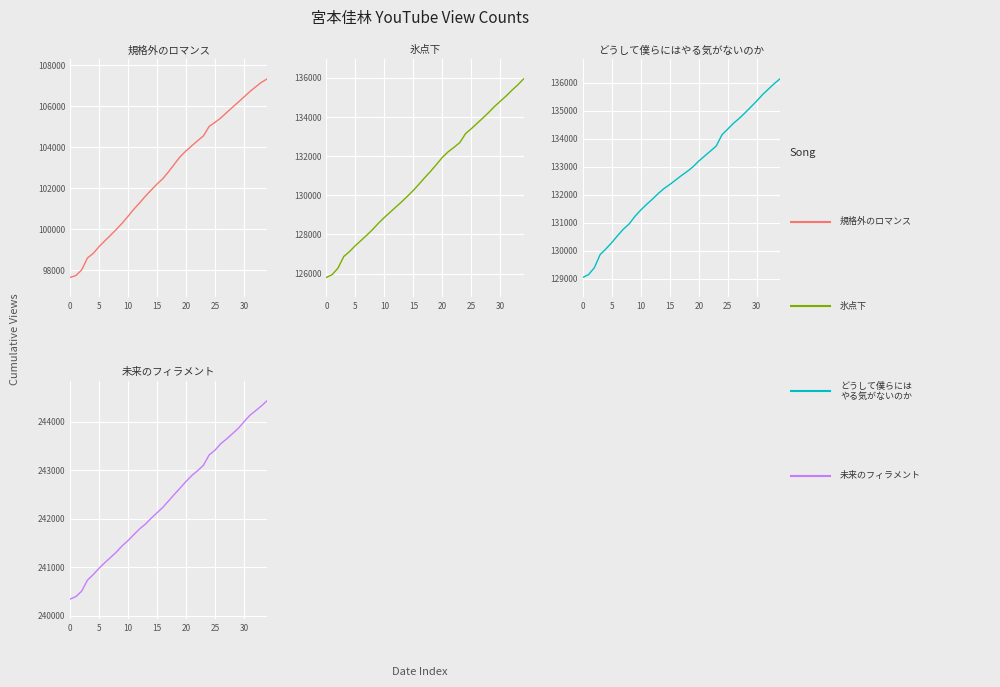

True or false: 宮本佳林『規格外のロマンス』 and 宮本佳林『未来のフィラメント』 cross at least once.

False